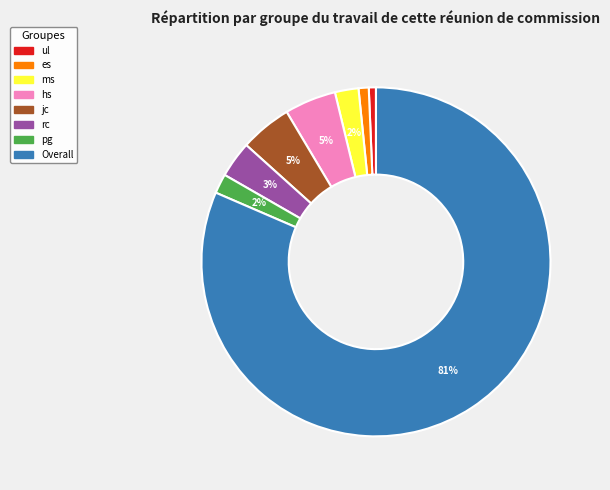

Is it true that es is 12% of the pie?

False